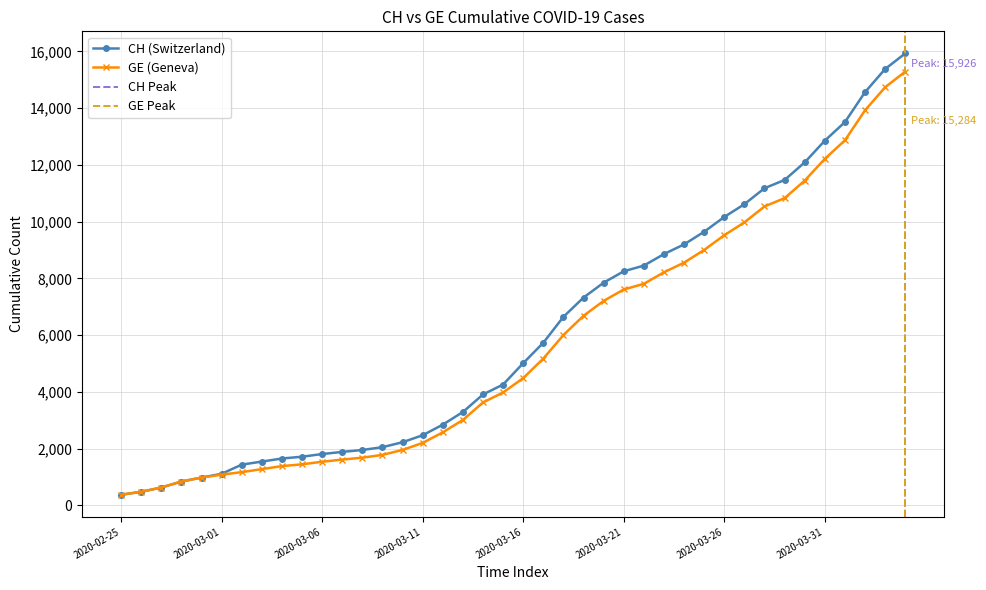

At which label is CH closest to 8150?

2020-03-21